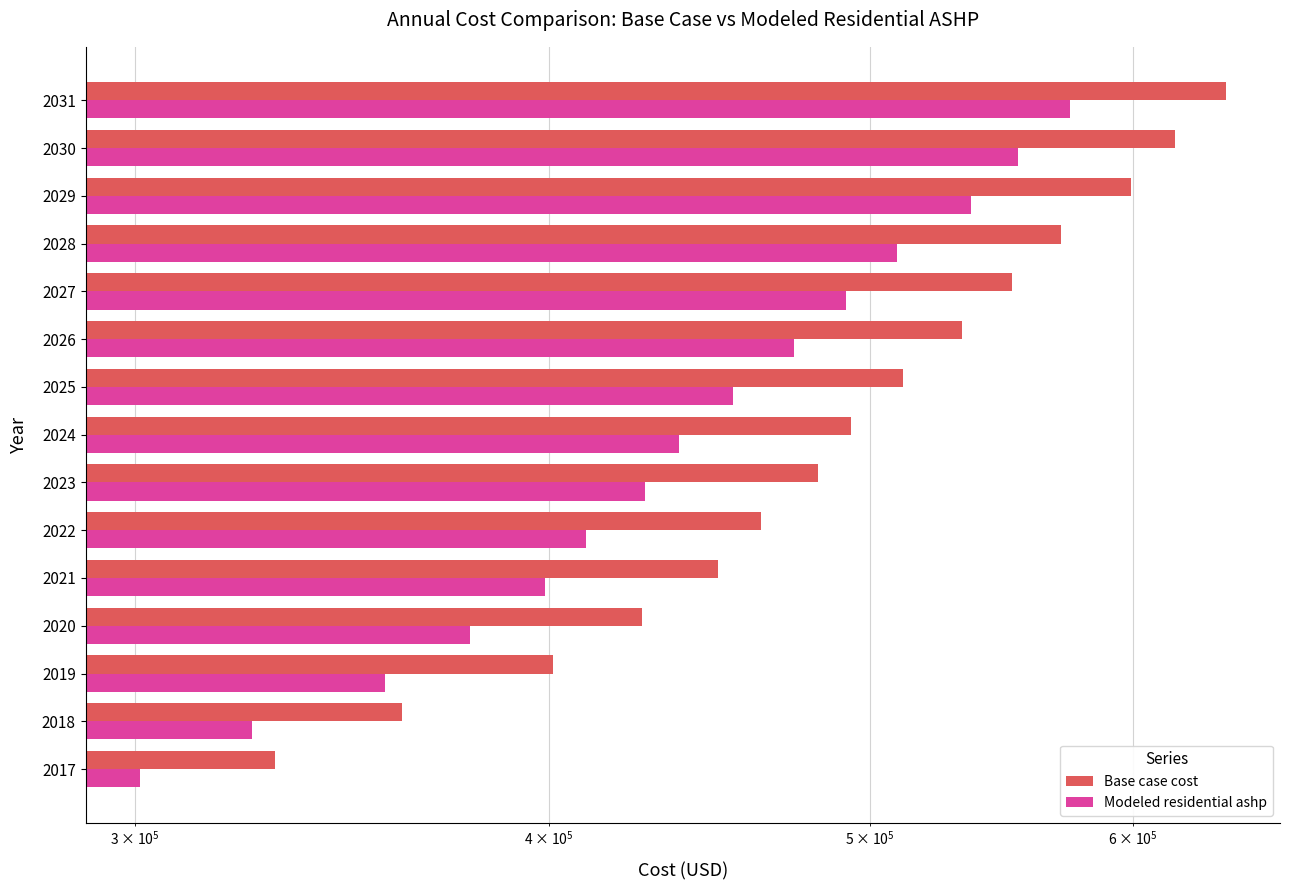

How many groups of bars are there?

15